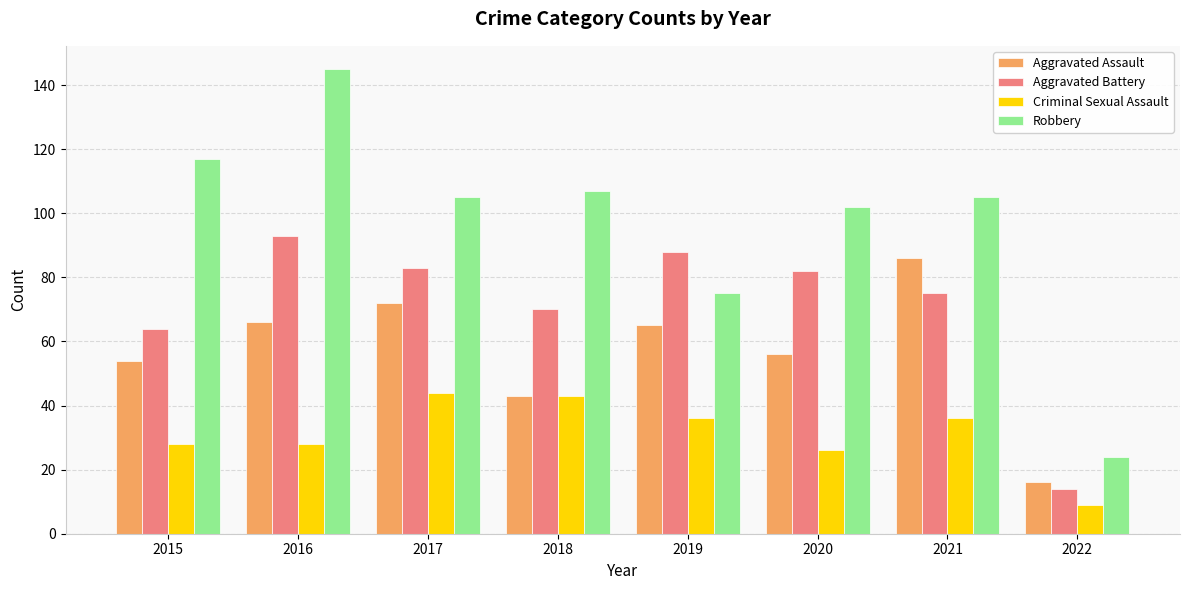

What is the approximate value of Robbery at 2019?

75